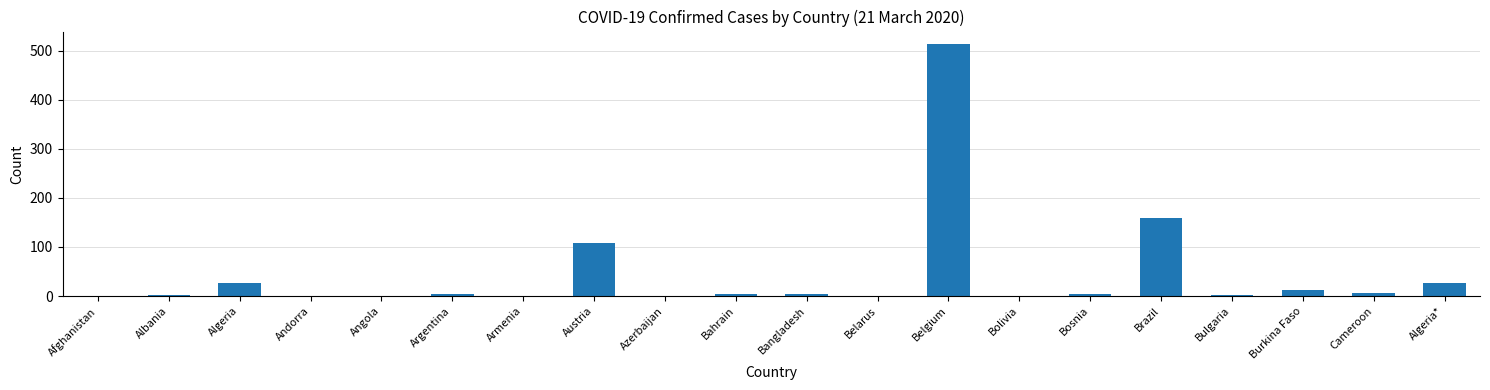

What is the sum of all values?

877